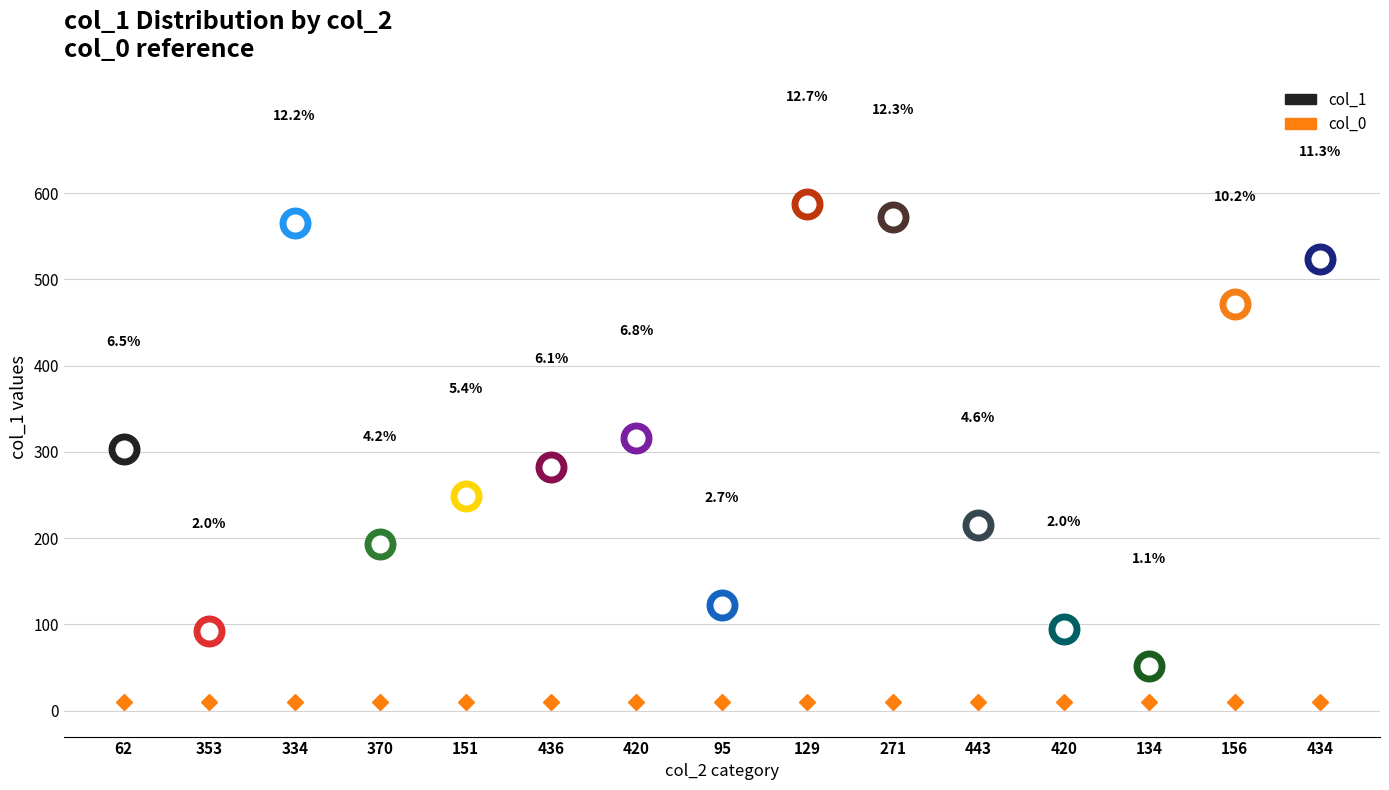

Reading right to left, transcribe all the data shown in this chart.

col_1: 523	471	52	95	215	572	587	123	316	283	249	193	565	92	303
col_0: 10	10	10	10	10	10	10	10	10	10	10	10	10	10	10